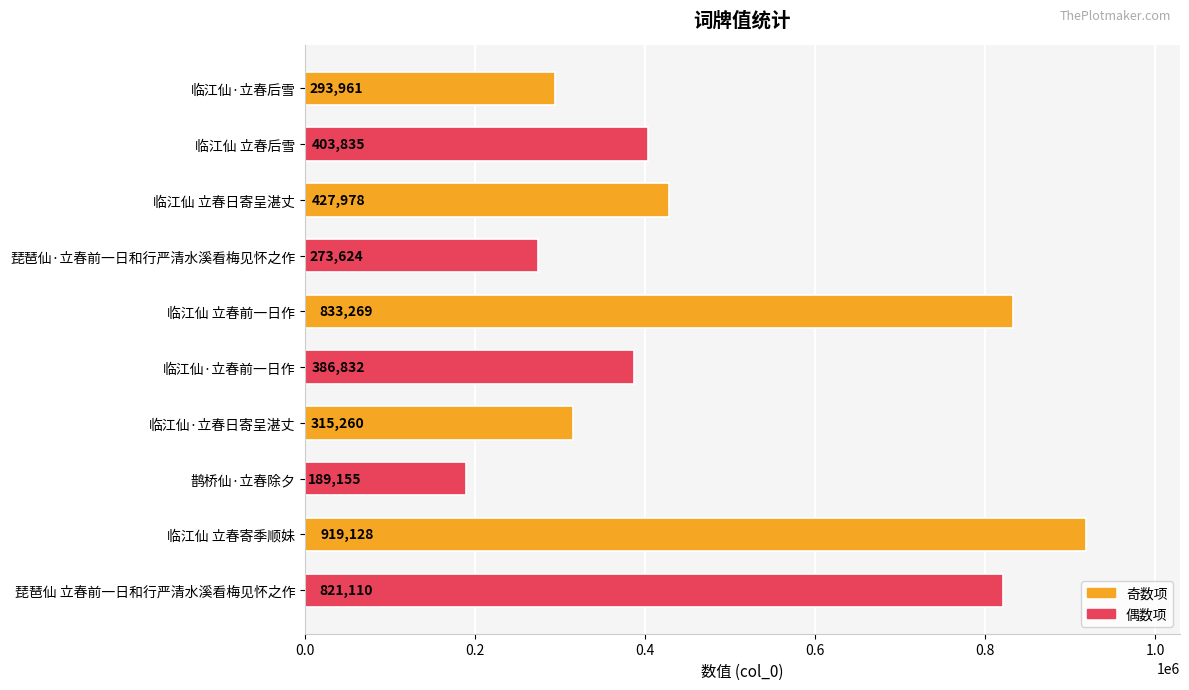

Reading bottom to top, list all the values displayed in this chart.

821110	919128	189155	315260	386832	833269	273624	427978	403835	293961